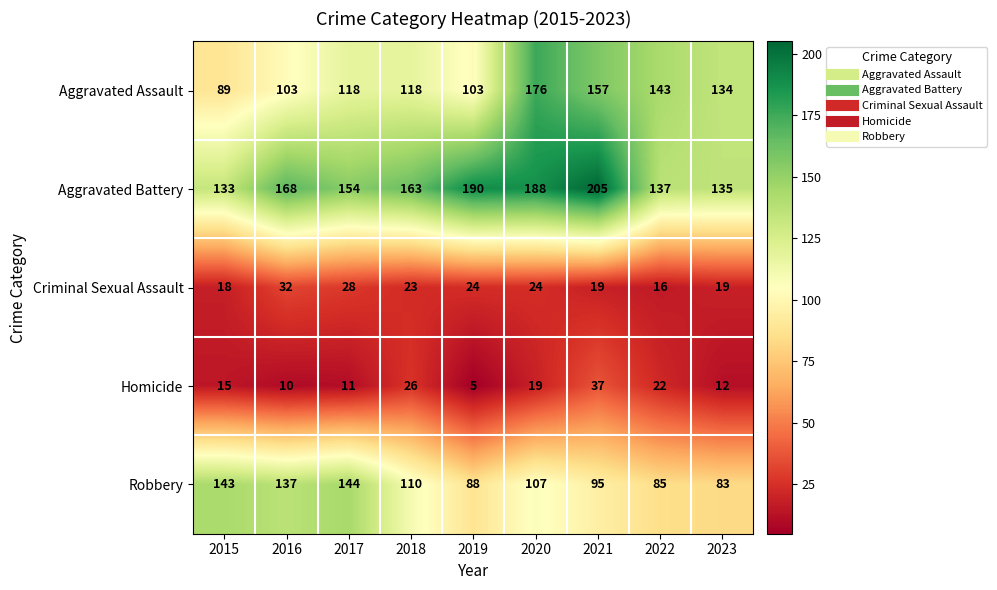

Which series has the largest total across all categories?

Aggravated Battery